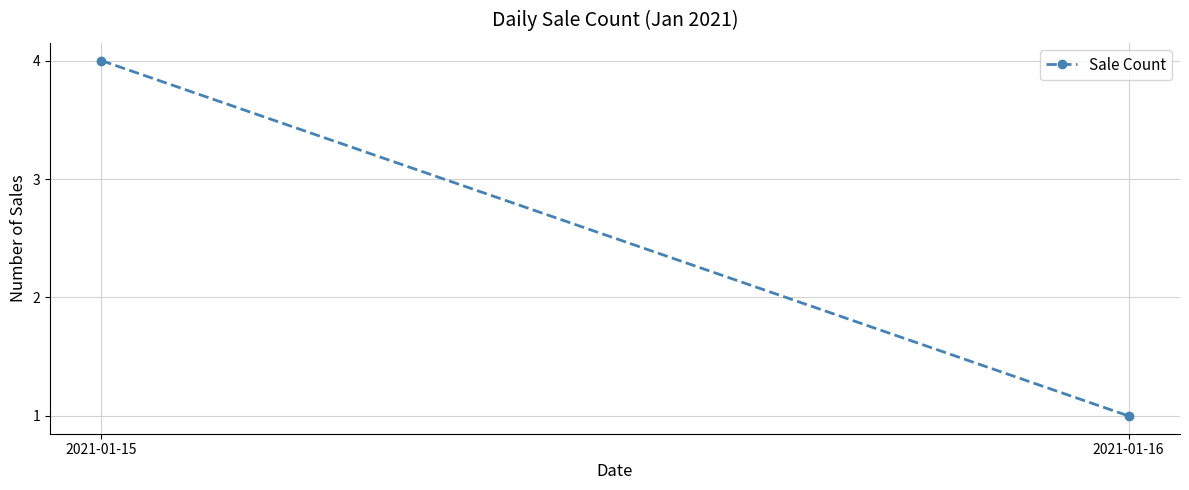

The value at 2021-01-16 is 1. True or false?

False